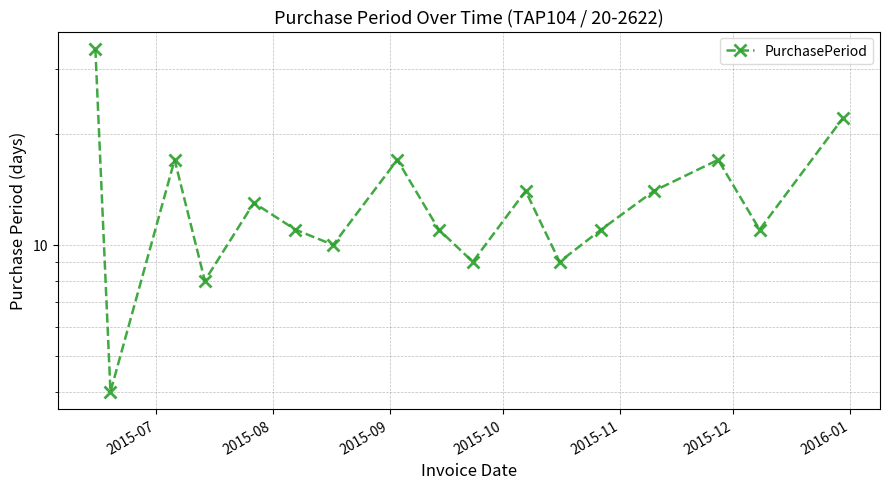

What is the smallest value displayed?

4